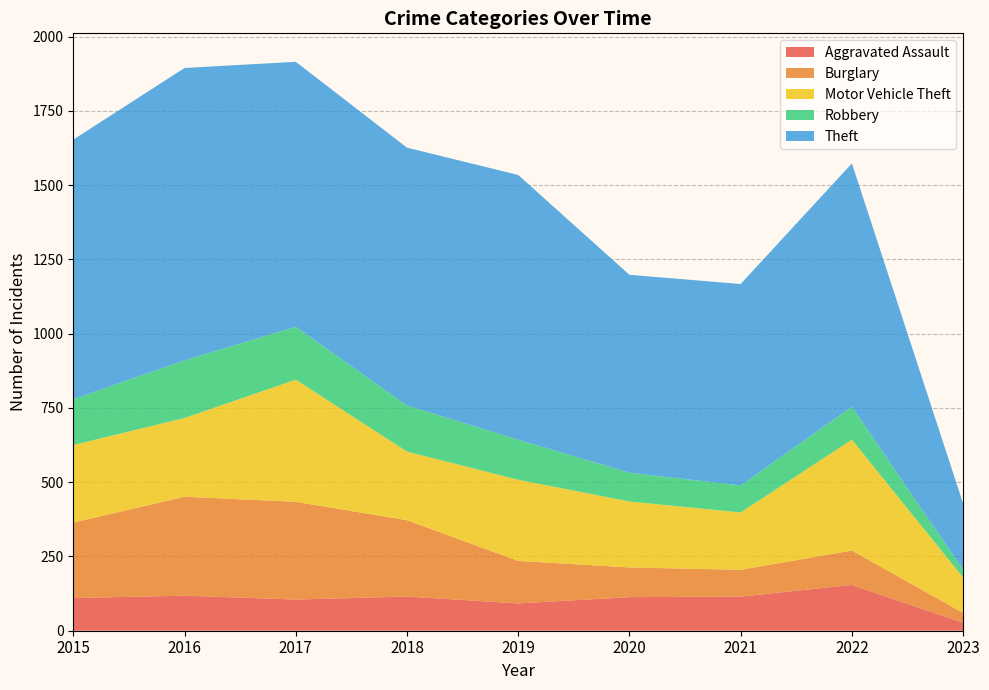

Reading right to left, what are all the values shown in this chart?

Aggravated Assault: 27	154	115	113	92	115	105	118	110
Burglary: 33	116	90	100	143	257	329	333	254
Motor Vehicle Theft: 119	373	193	222	273	231	411	265	261
Robbery: 26	111	91	97	135	155	178	194	154
Theft: 223	819	678	666	891	868	892	984	874